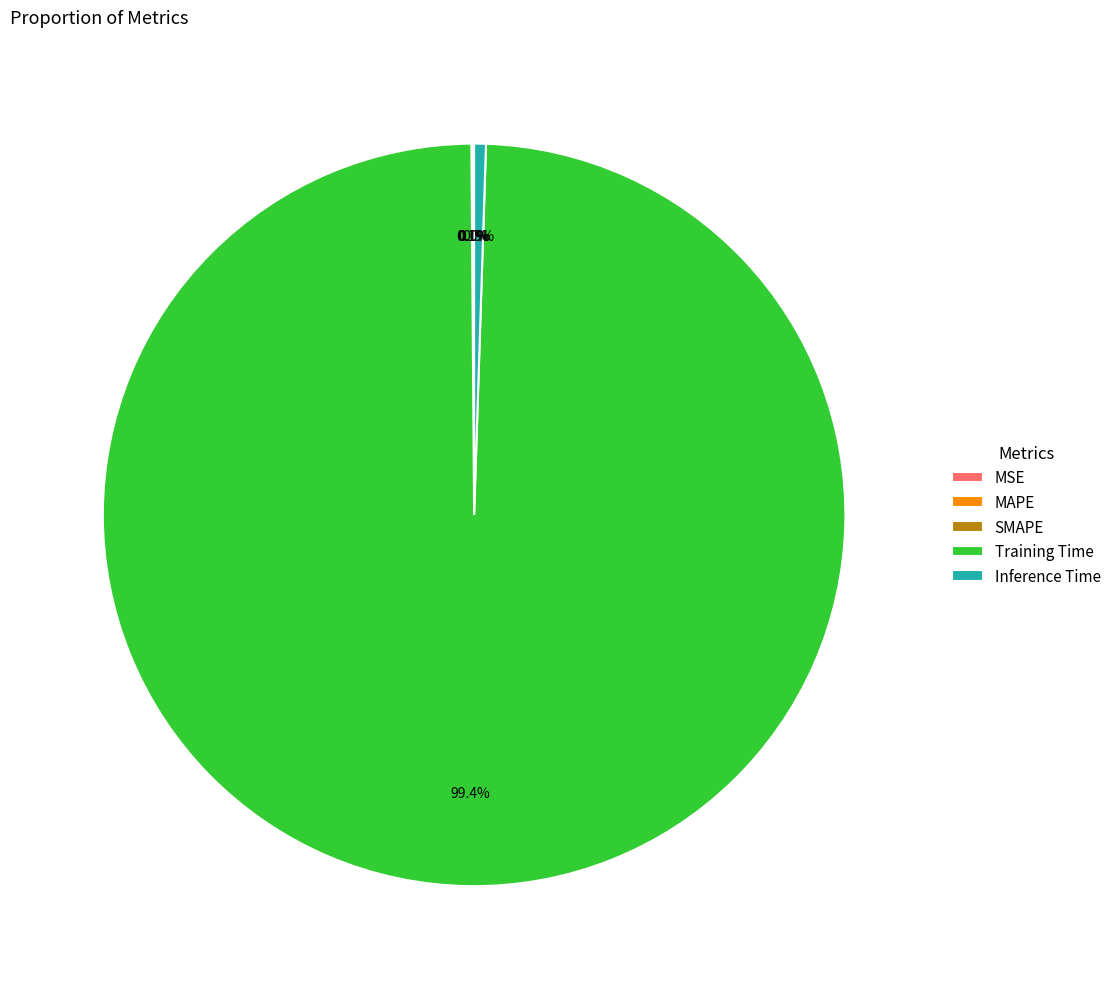

What percentage is NOT represented by Inference Time?

99.5%